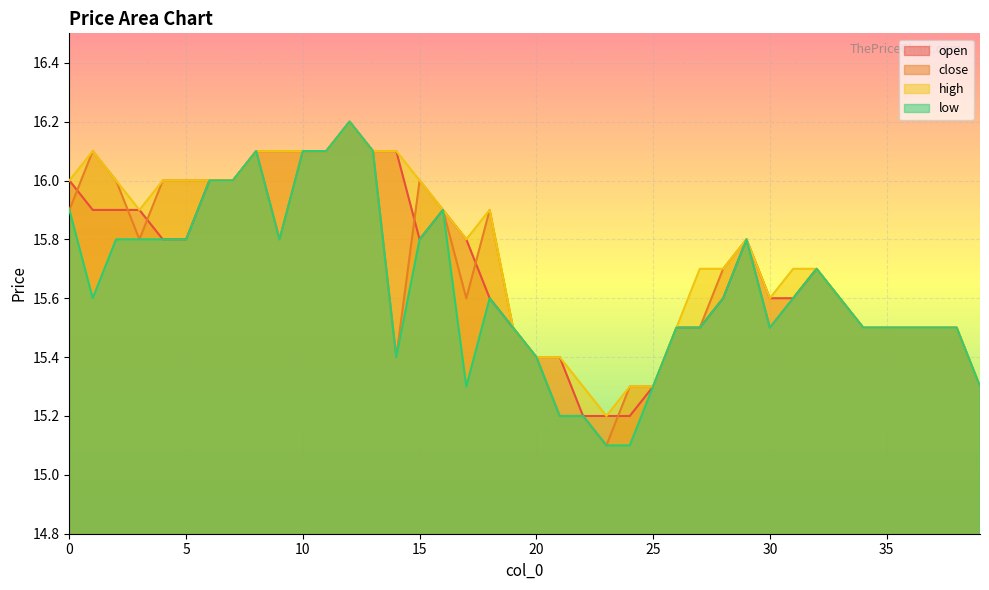

What is the minimum value for close?

15.1